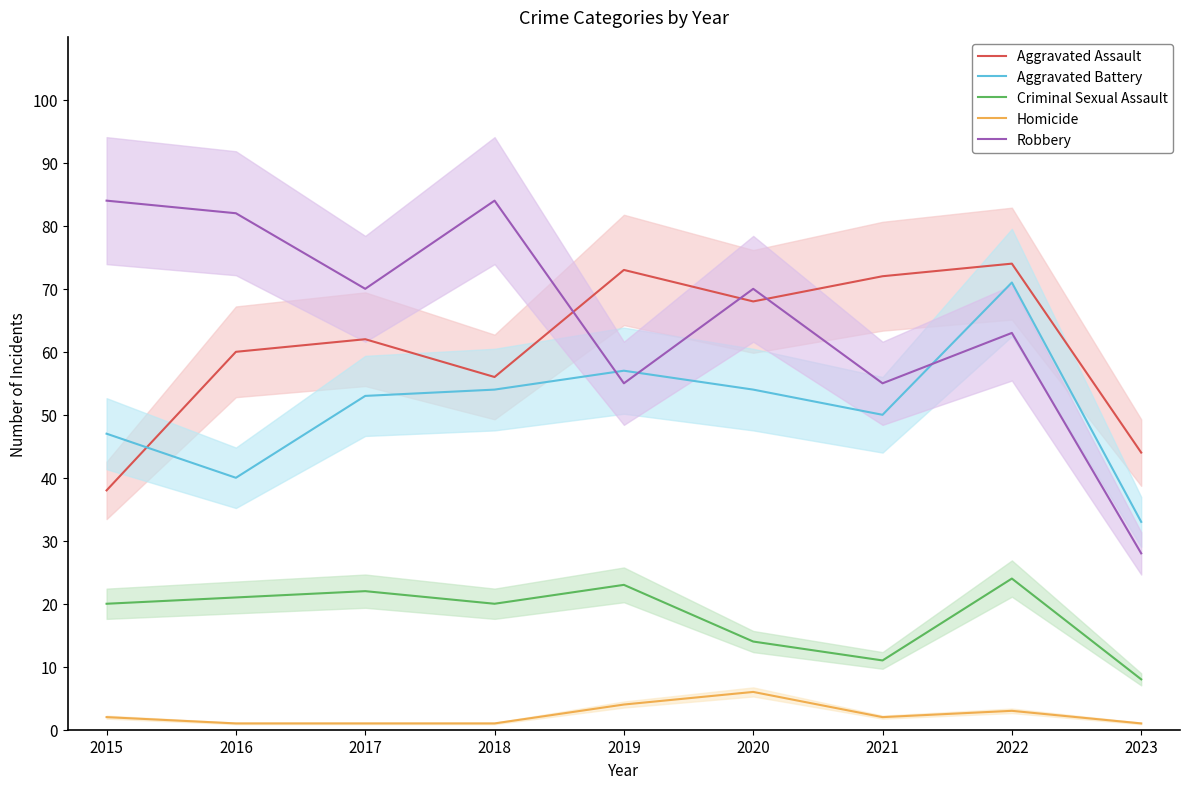

Which series has the largest range (max minus min)?

Robbery